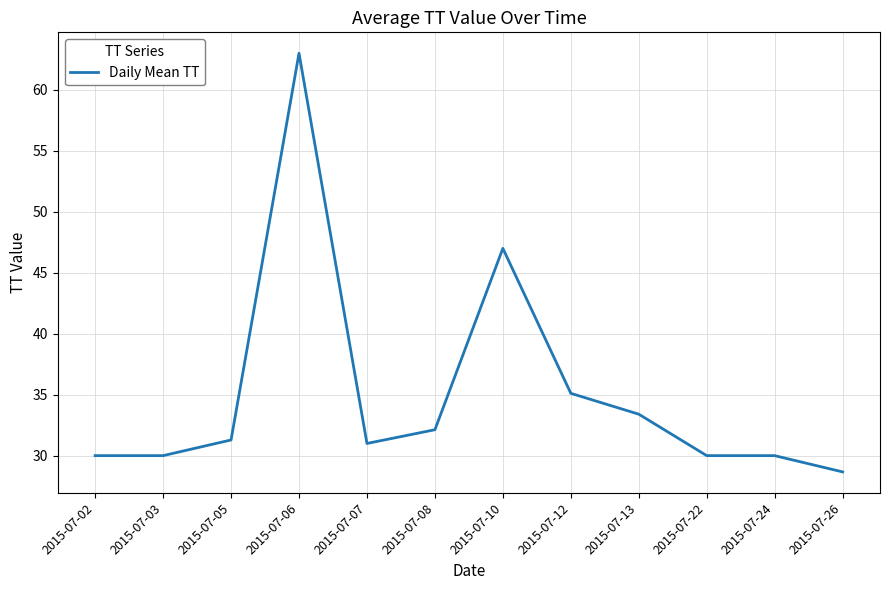

Reading right to left, transcribe all the data shown in this chart.

28.7	30.0	30.0	33.4	35.1	47.0	32.1	31.0	63.0	31.3	30.0	30.0